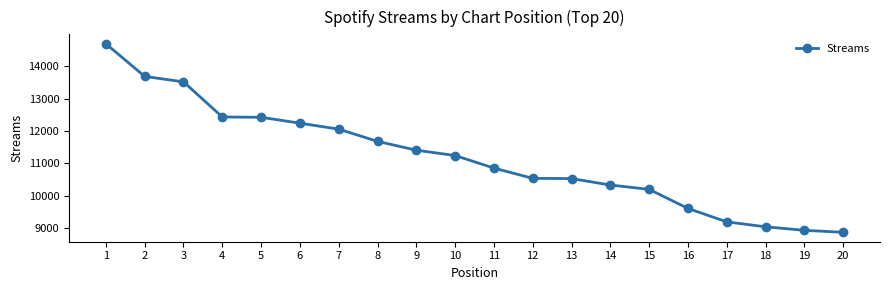

Where does the data first go above 11240?

1